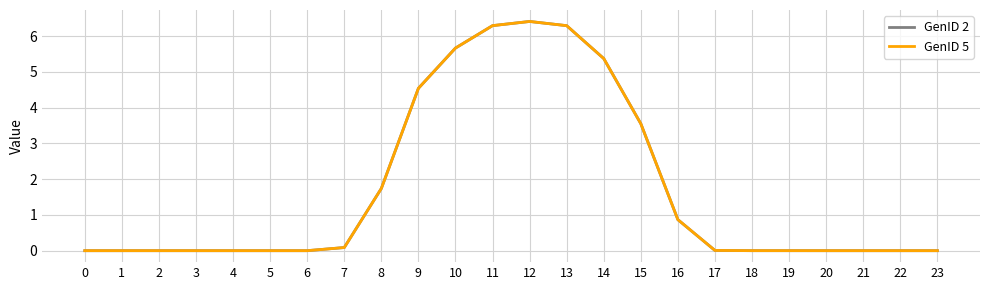

At which category does GenID 2 reach its first local peak?

2